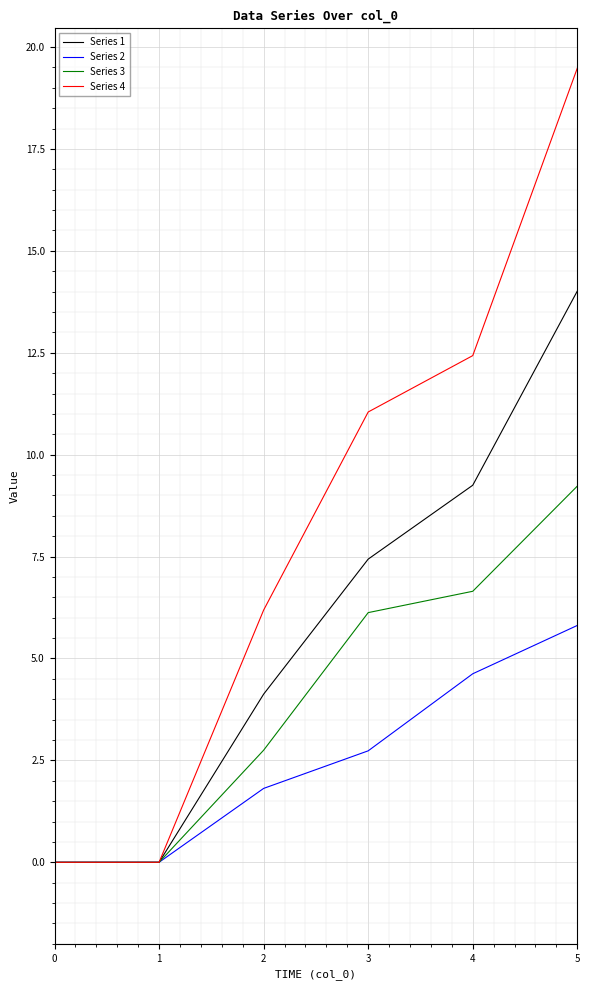

Rank the series by their maximum value, from lowest to highest.

Series 2, Series 3, Series 1, Series 4